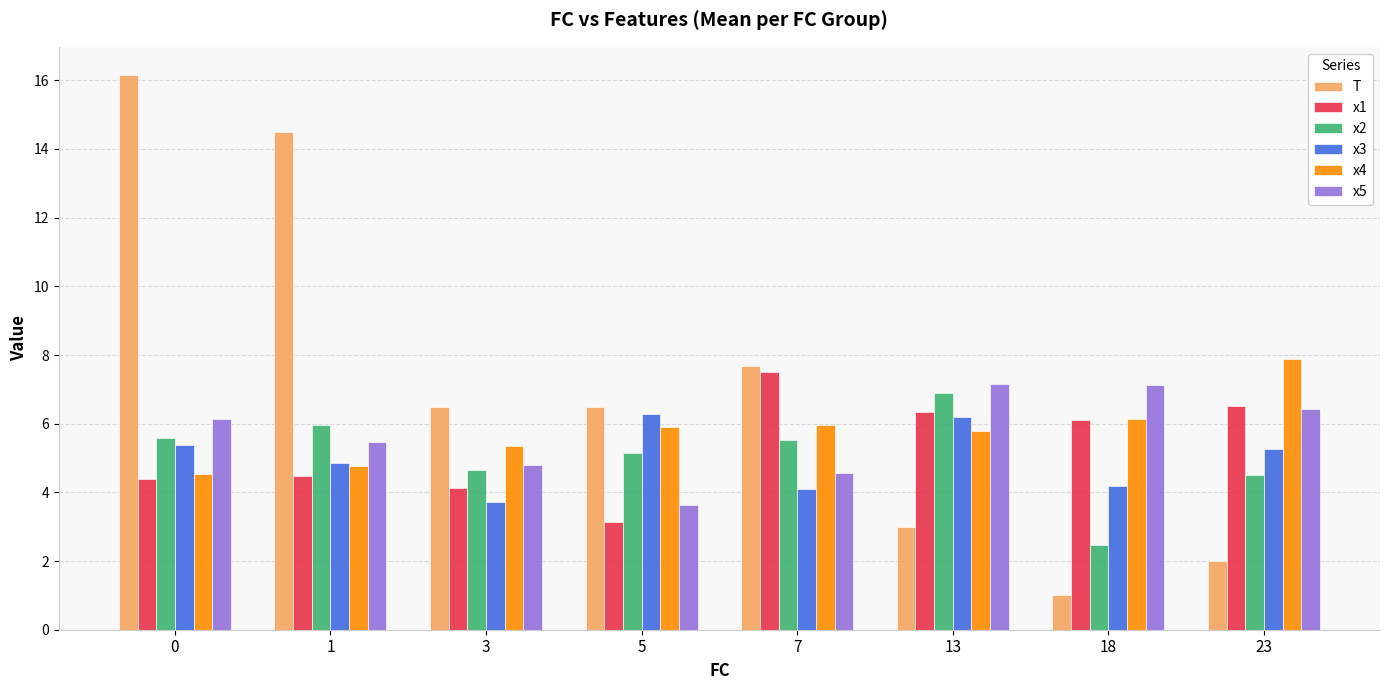

What is the difference between the maximum and minimum values in the x1 series?

4.4